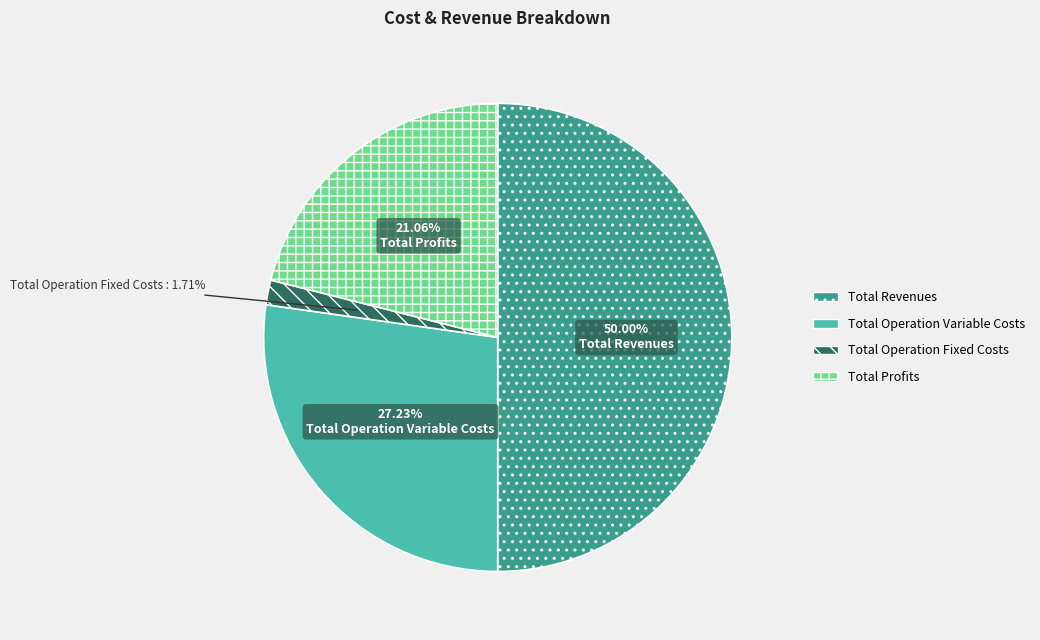

Rank the categories by value from highest to lowest.

Total Revenues, Total Operation Variable Costs, Total Profits, Total Operation Fixed Costs